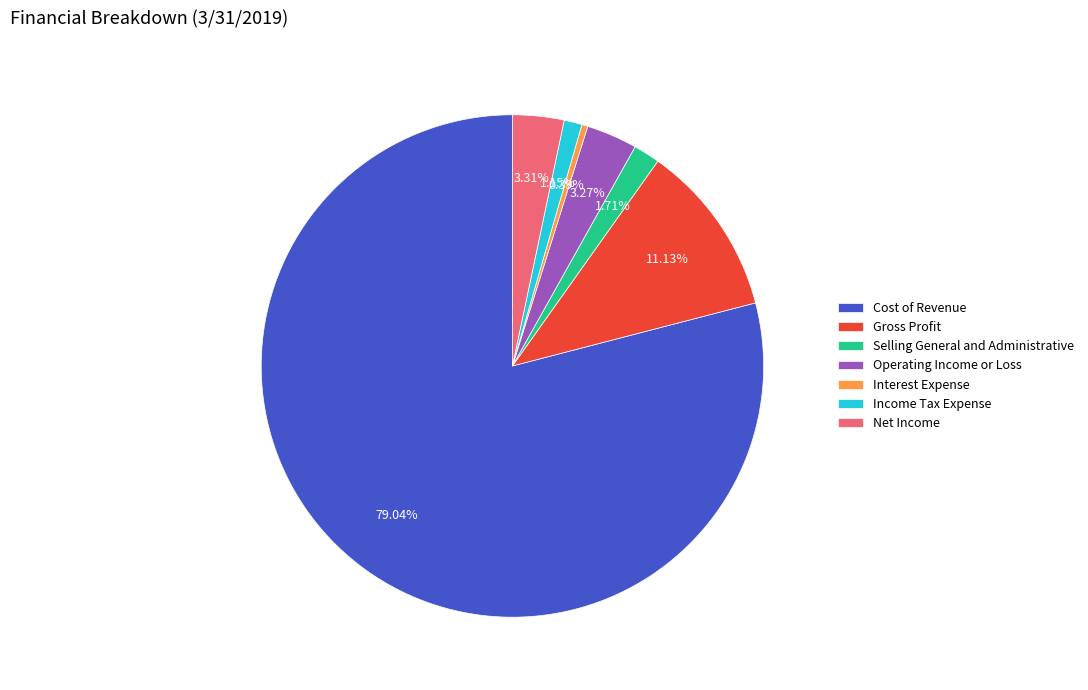

To the nearest percent, what percentage of the pie is Cost of Revenue?

79%